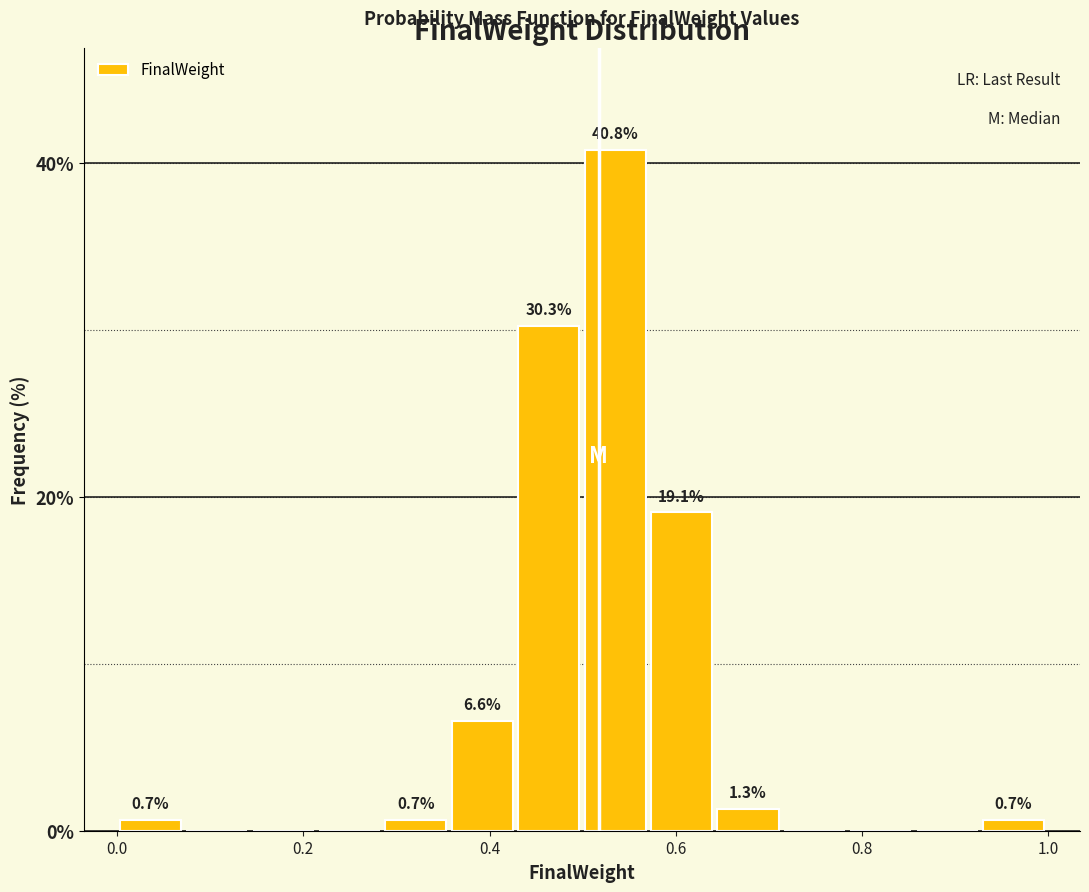

Read against the x-axis, roughly where is the centre of the tallest bar?

0.54